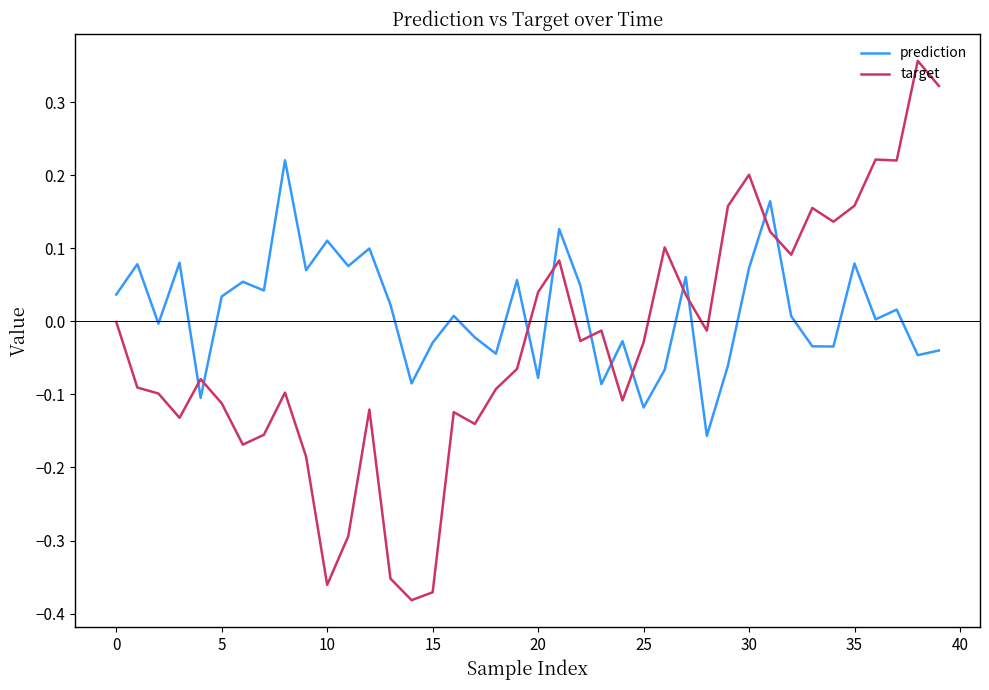

Which series has the widest spread of values?

target